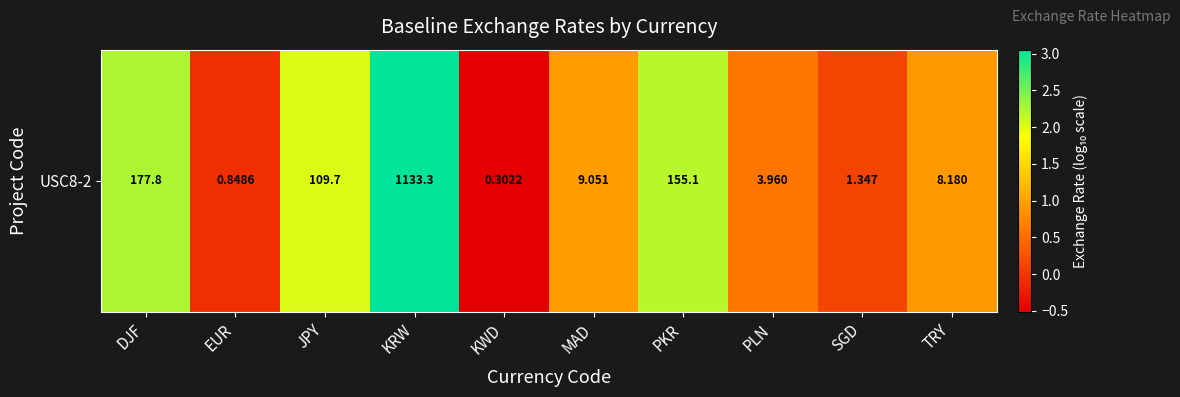

At which category does the chart reach its minimum across all series?

KWD